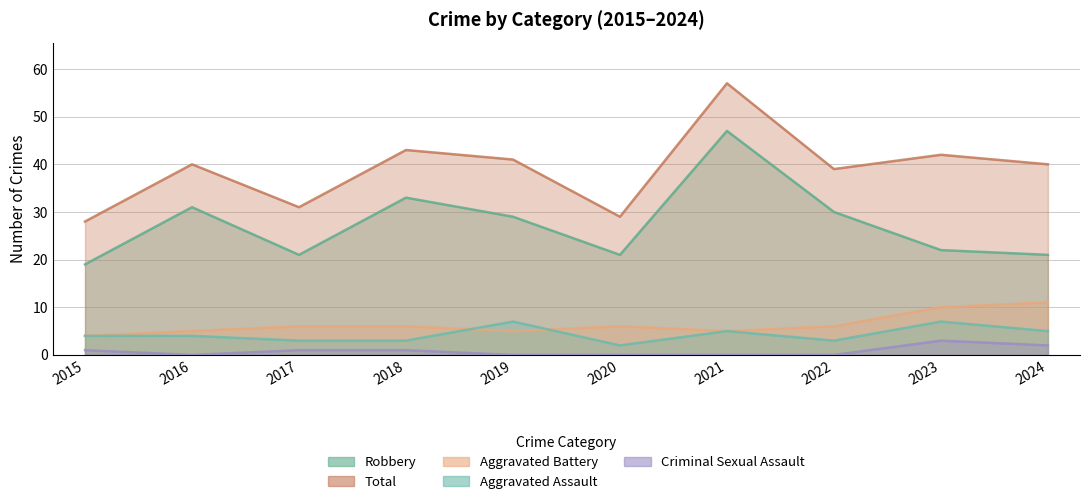

What is the approximate value of Total at 2020, to the nearest 5?

30